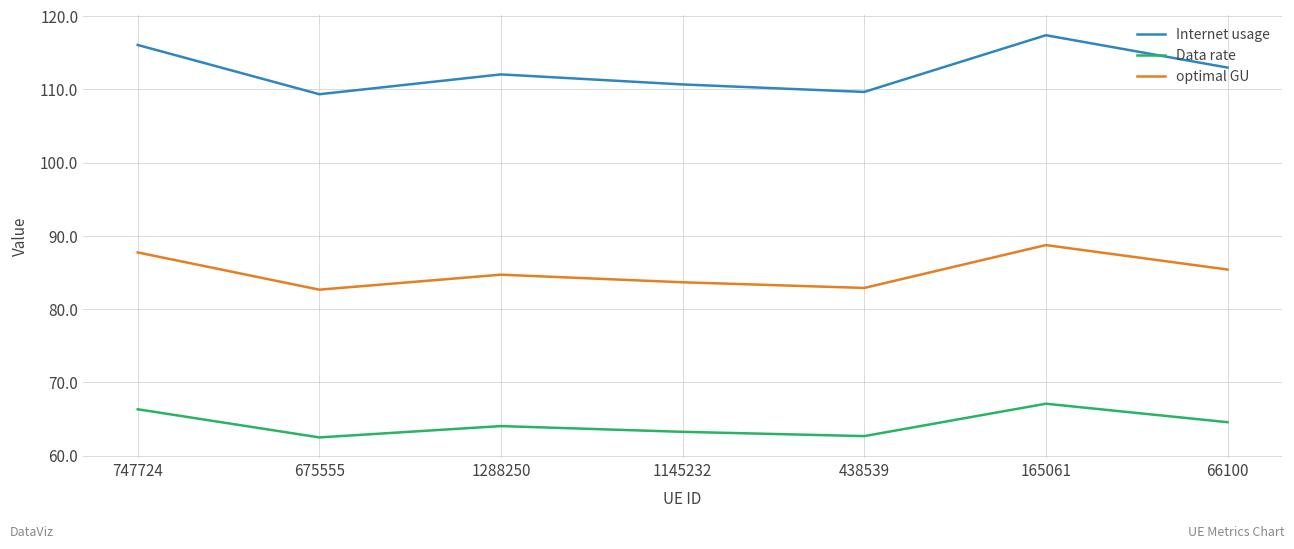

True or false: Data rate has more than 2 points higher than both neighbors.

False